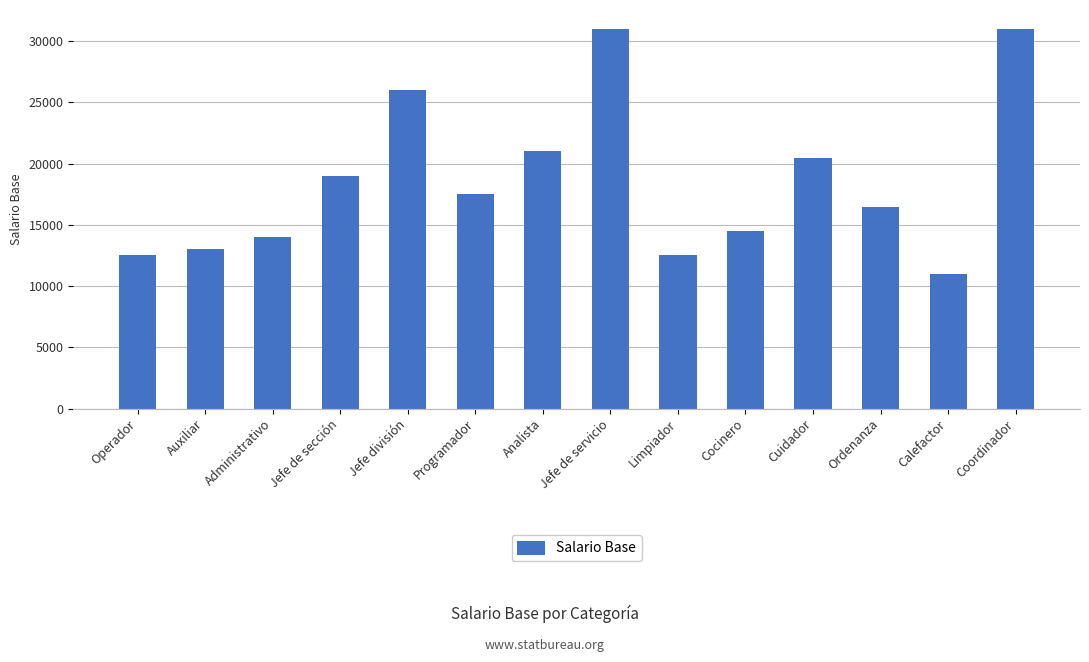

What is the average value?

18571